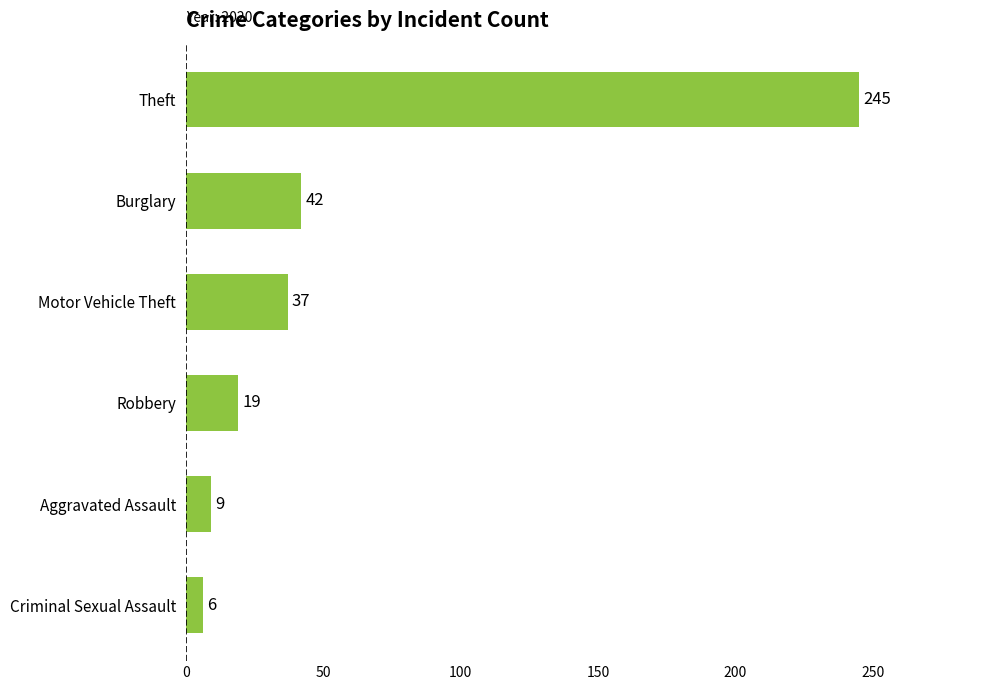

Which category has the highest value across all series?

Theft